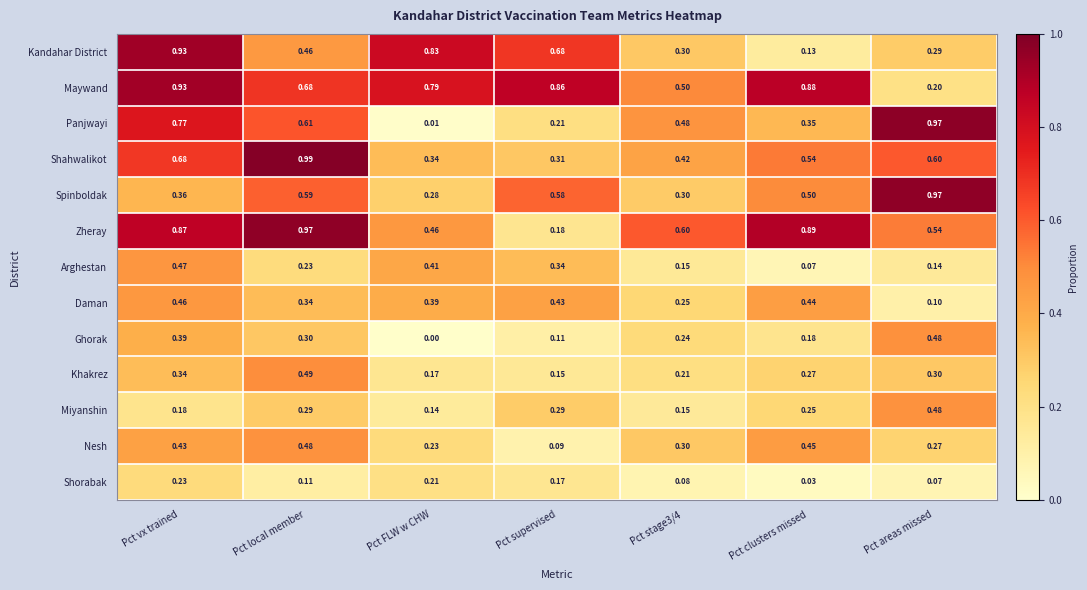

At Pct clusters missed, list the series in order from largest to smallest.

Zheray, Maywand, Shahwalikot, Spinboldak, Nesh, Daman, Panjwayi, Khakrez, Miyanshin, Ghorak, Kandahar District, Arghestan, Shorabak